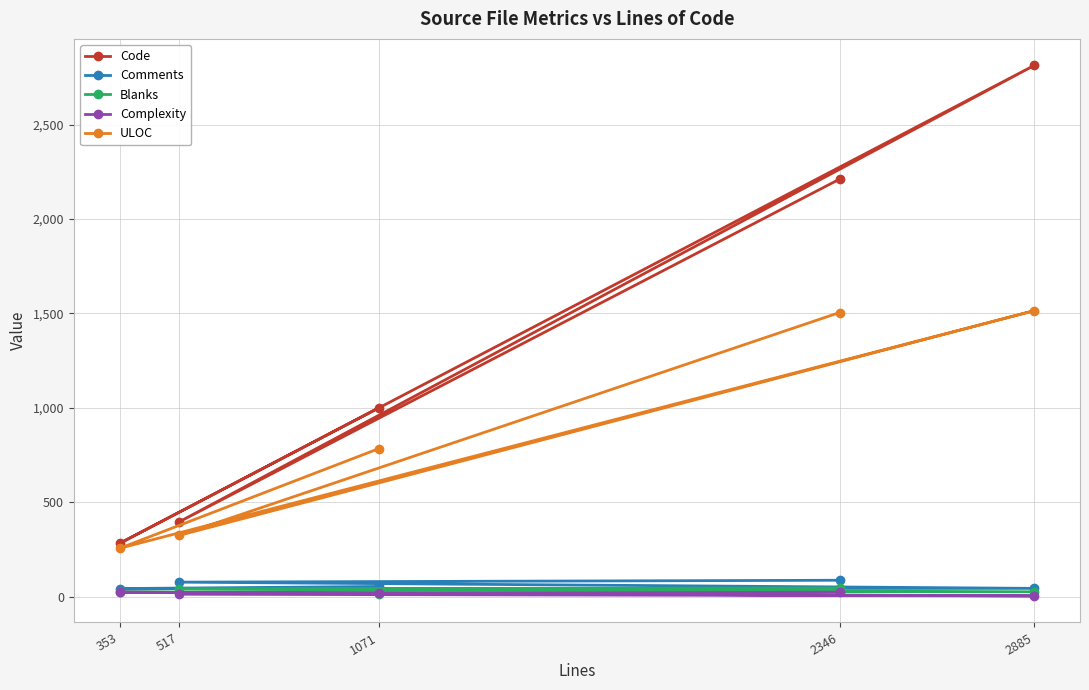

The Code series shows 1001 at 1071. True or false?

True